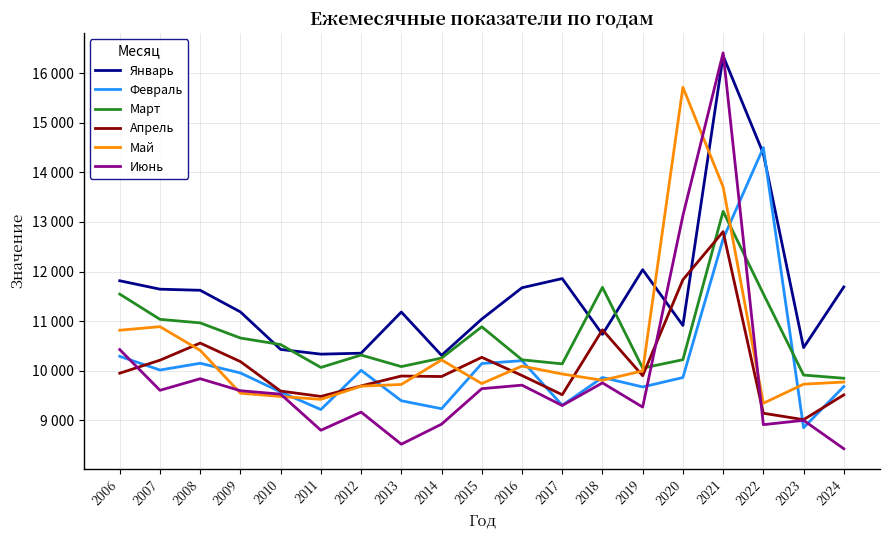

True or false: Январь has more than 0 points higher than both neighbors.

True